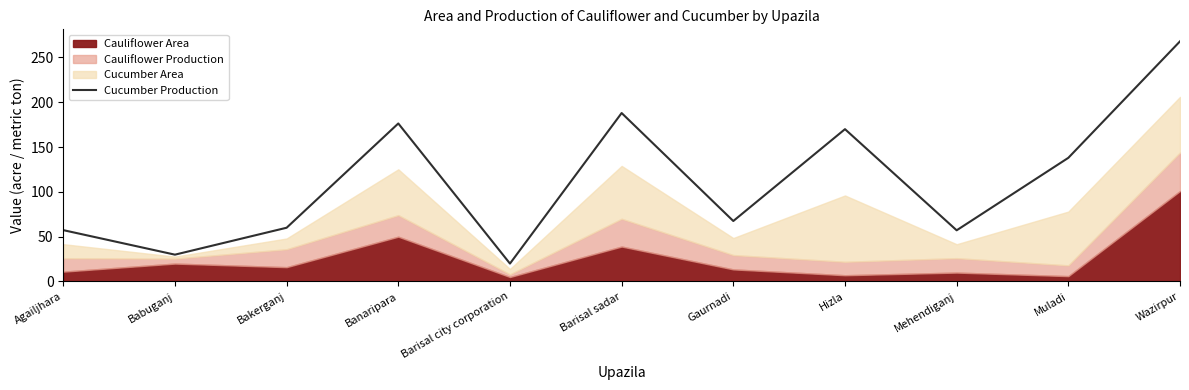

What position from the right is Wazirpur?

1